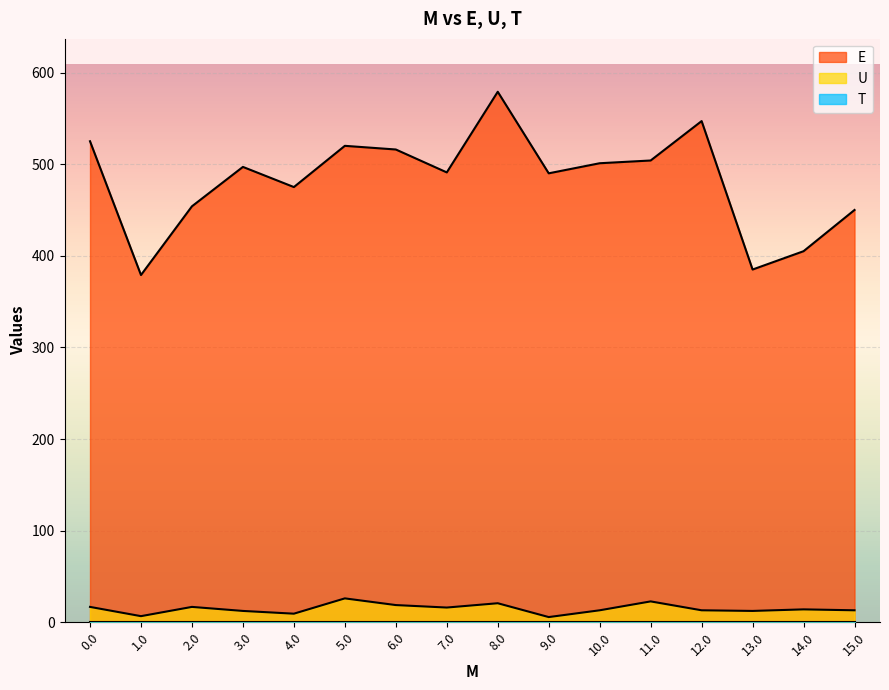

Does the chart display data point markers on the line(s)?

No